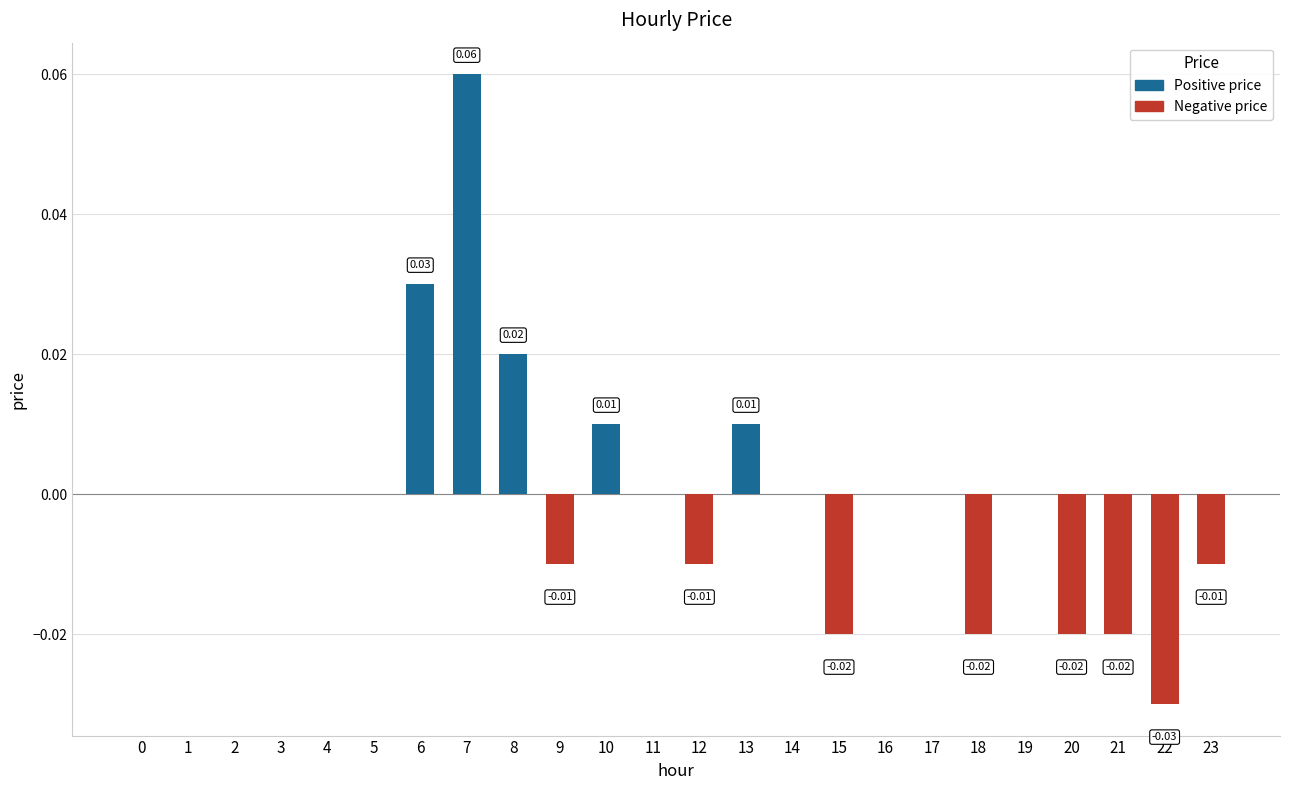

List the labels in order of value, smallest first.

22, 15, 18, 20, 21, 9, 12, 23, 0, 1, 2, 3, 4, 5, 11, 14, 16, 17, 19, 10, 13, 8, 6, 7